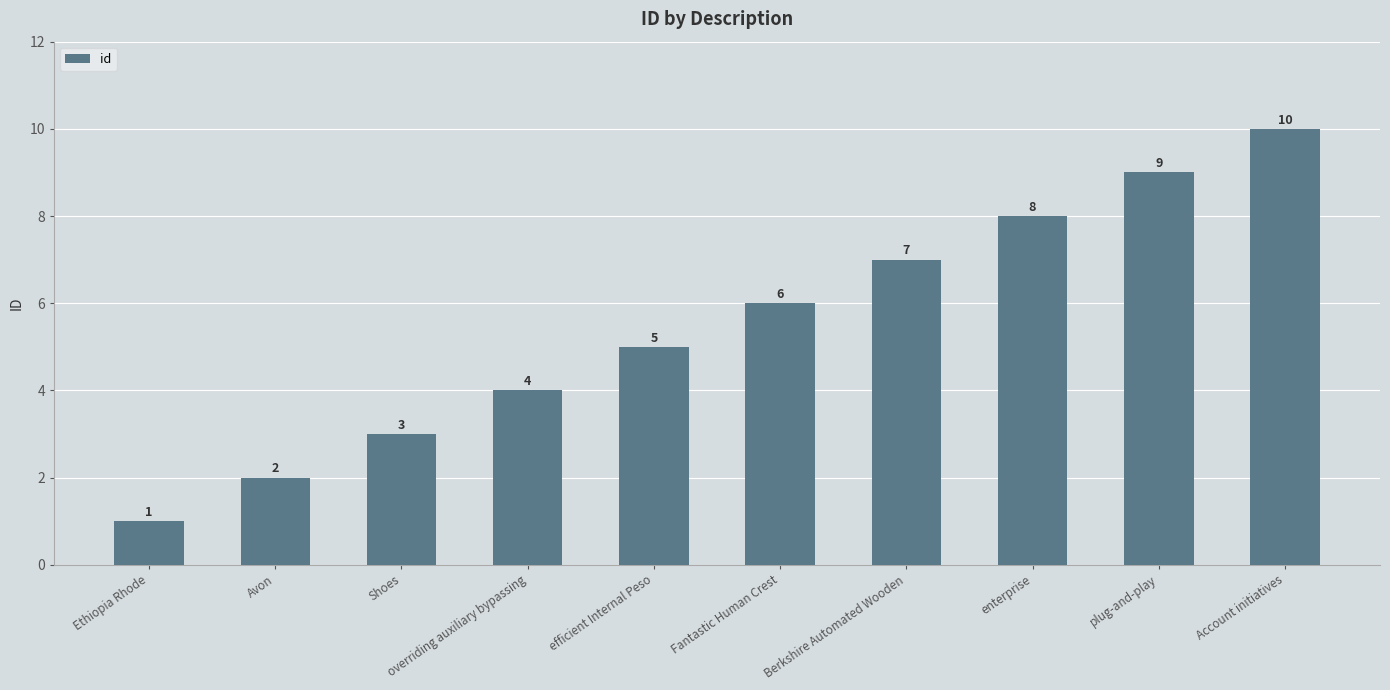

Approximately how many times larger is the value at efficient Internal Peso compared to Avon?

2.5